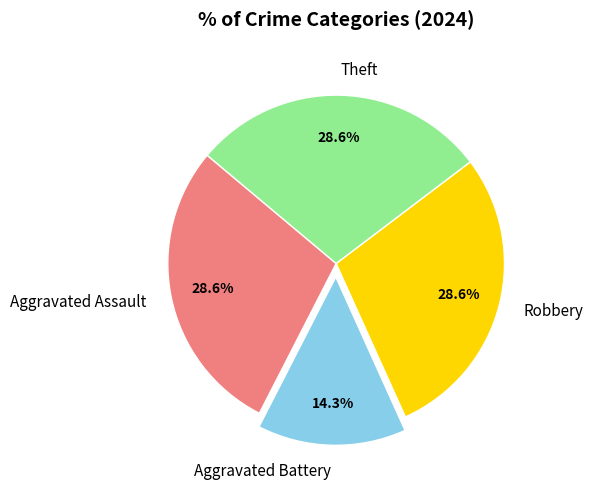

How many segments does this pie chart have?

4